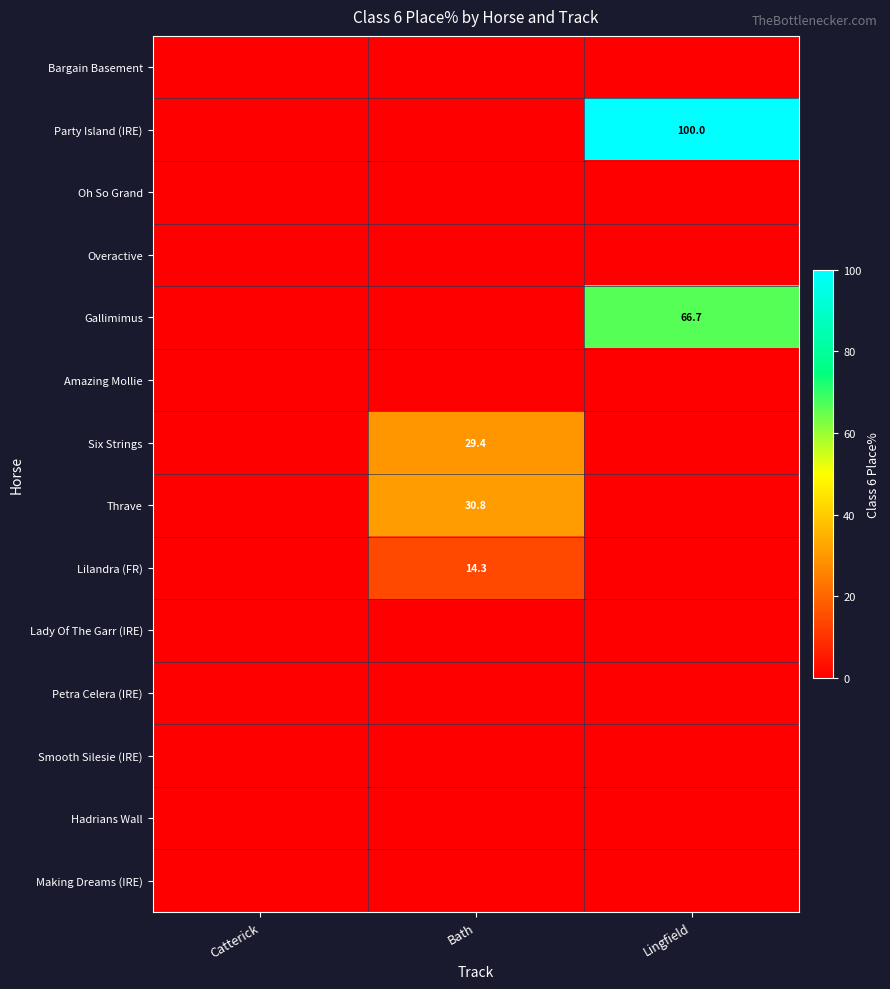

True or false: Party Island (IRE) has a value of 158.0 at Lingfield.

False